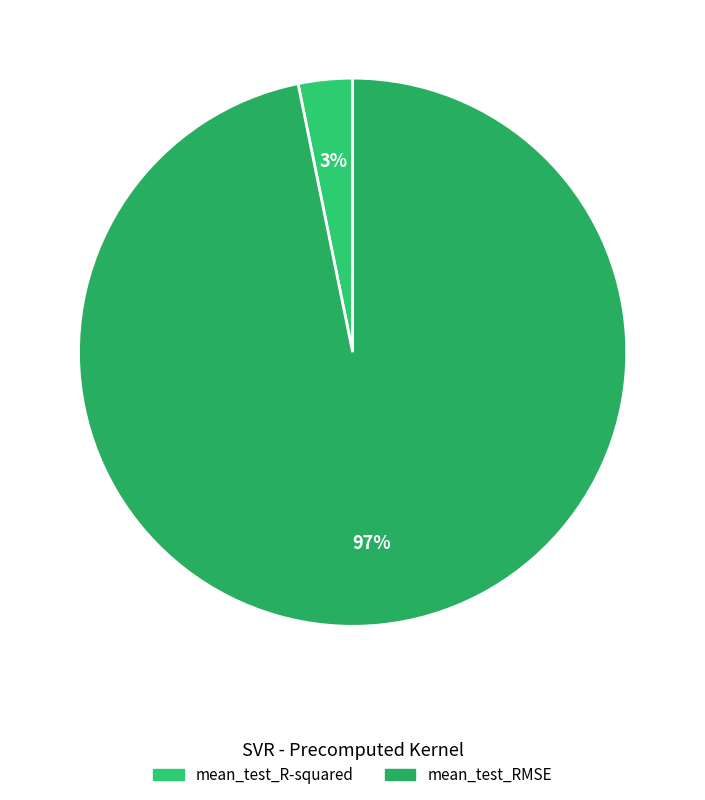

Does mean_test_RMSE account for over 50% of the chart?

Yes